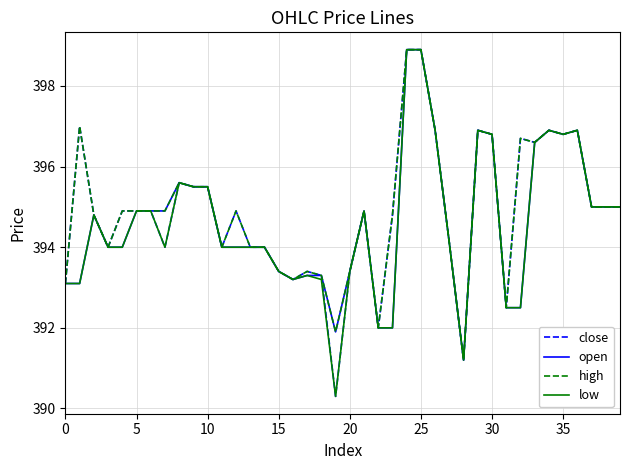

What is the minimum value for open?

391.2